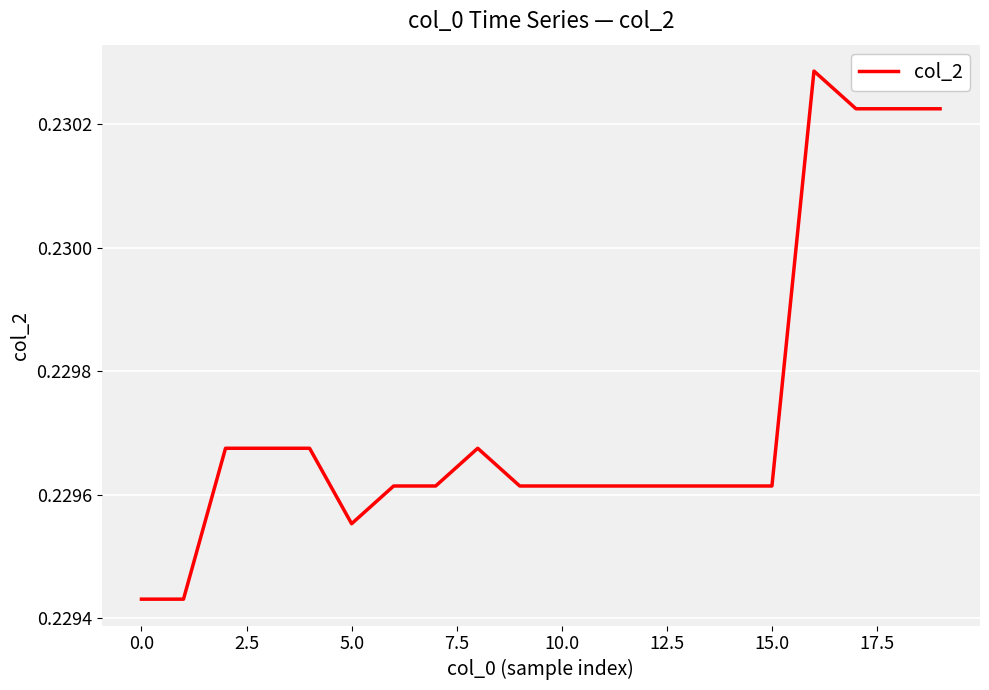

The value at 10.0 is 0.1. True or false?

False